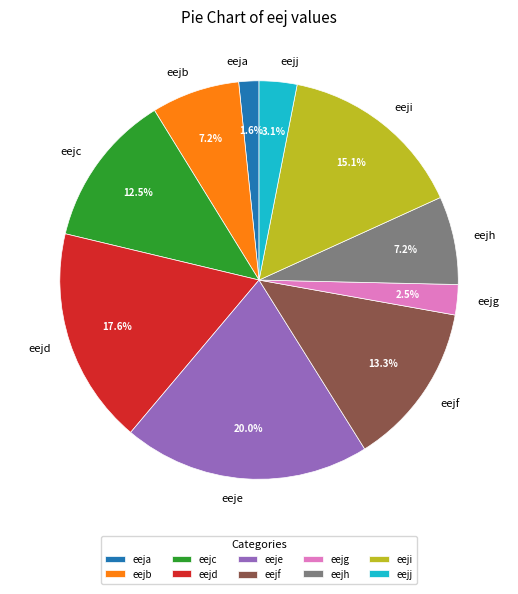

How many segments does this pie chart have?

10